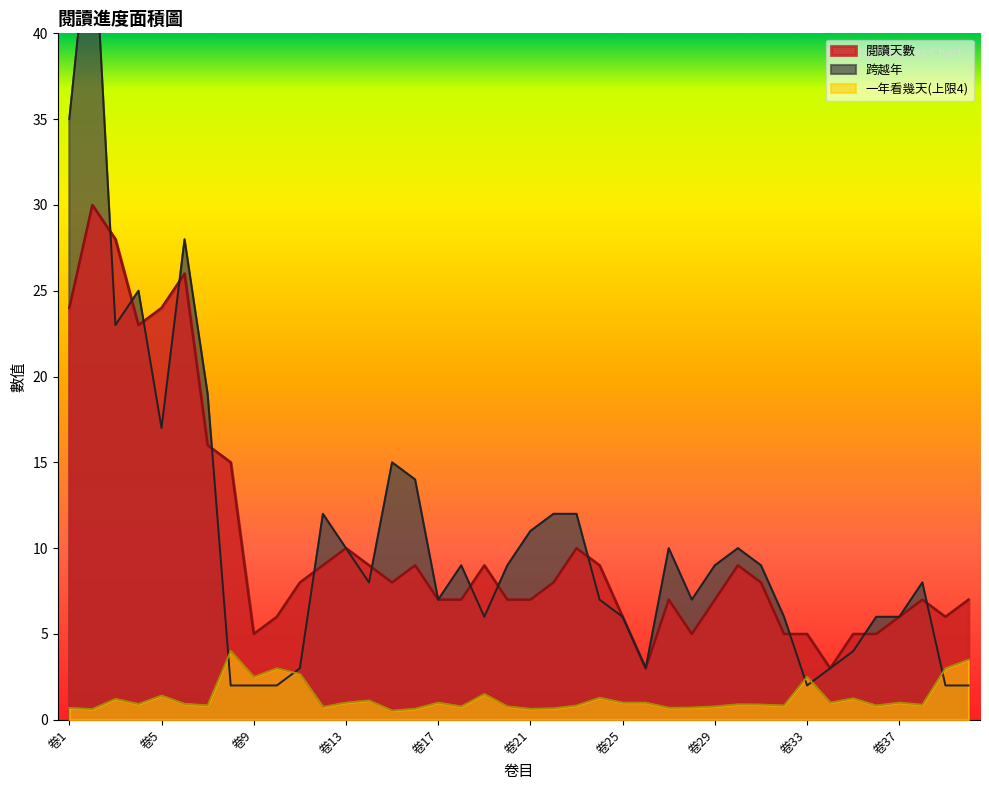

Does the chart display data point markers on the line(s)?

No